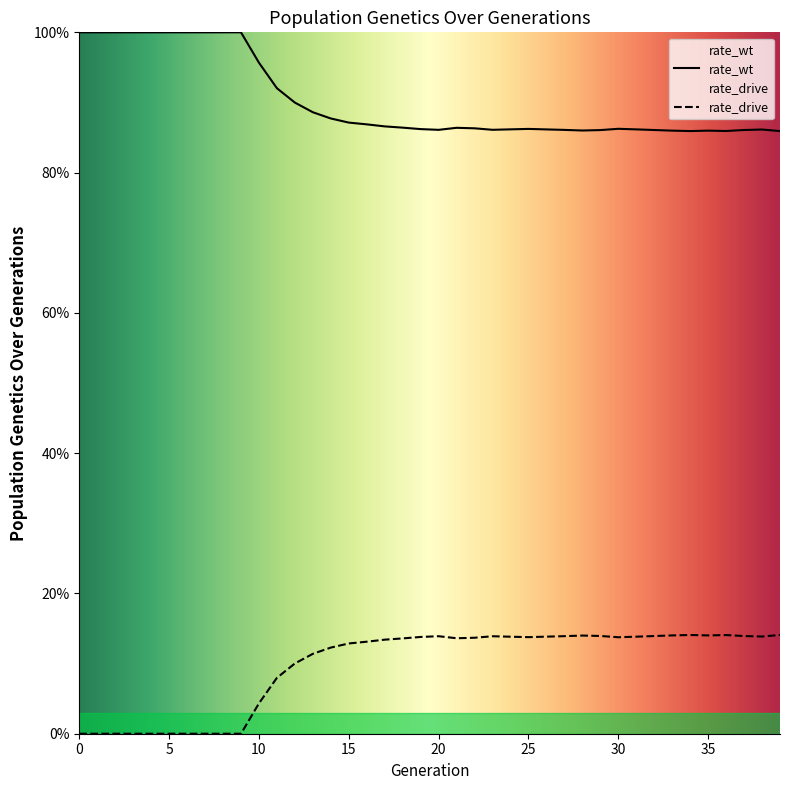

Reading left to right, transcribe all the data shown in this chart.

rate_wt: 0=1.0	1=1.0	2=1.0	3=1.0	4=1.0	5=1.0	6=1.0	7=1.0	8=1.0	9=1.0	10=1.0	11=0.9	12=0.9	13=0.9	14=0.9	15=0.9	16=0.9	17=0.9	18=0.9	19=0.9	20=0.9	21=0.9	22=0.9	23=0.9	24=0.9	25=0.9	26=0.9	27=0.9	28=0.9	29=0.9	30=0.9	31=0.9	32=0.9	33=0.9	34=0.9	35=0.9	36=0.9	37=0.9	38=0.9	39=0.9
rate_drive: 0=0.0	1=0.0	2=0.0	3=0.0	4=0.0	5=0.0	6=0.0	7=0.0	8=0.0	9=0.0	10=0.0	11=0.1	12=0.1	13=0.1	14=0.1	15=0.1	16=0.1	17=0.1	18=0.1	19=0.1	20=0.1	21=0.1	22=0.1	23=0.1	24=0.1	25=0.1	26=0.1	27=0.1	28=0.1	29=0.1	30=0.1	31=0.1	32=0.1	33=0.1	34=0.1	35=0.1	36=0.1	37=0.1	38=0.1	39=0.1